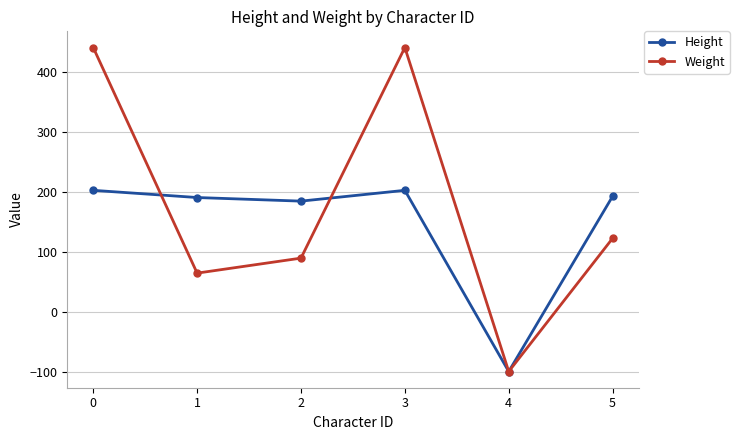

What is the difference between the highest and lowest values at 0?

238